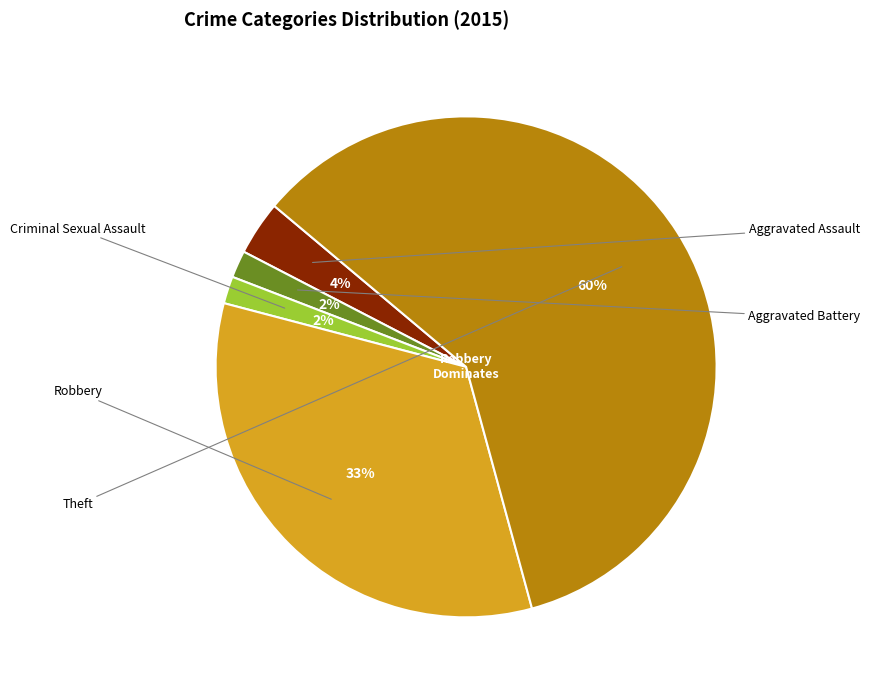

Which has a higher value, Robbery or Aggravated Battery?

Robbery